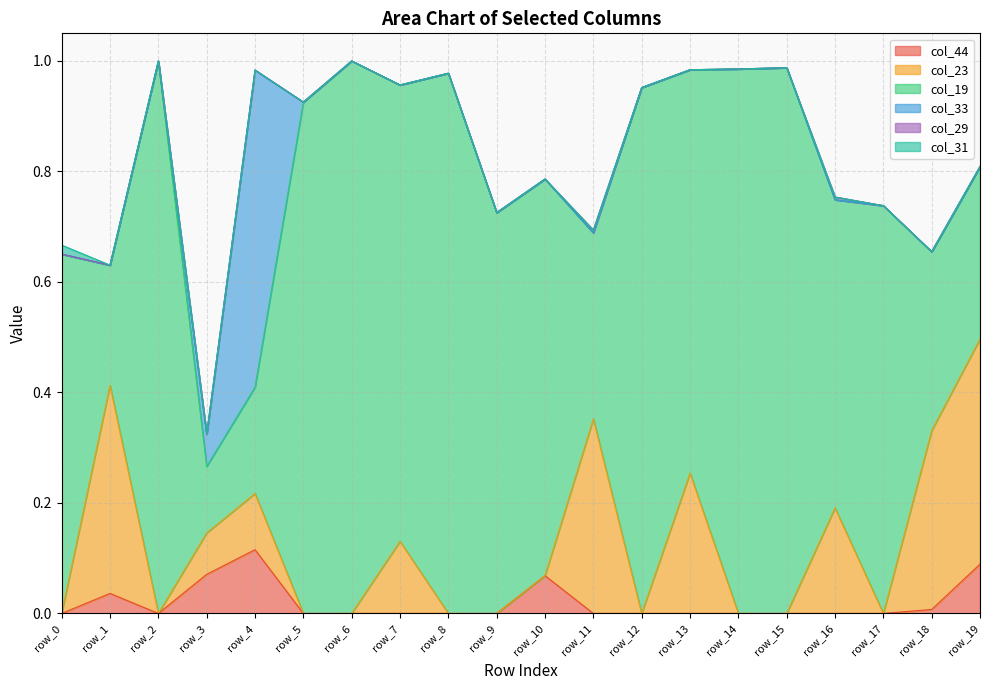

Between row_5 and row_19, which is larger?

row_19